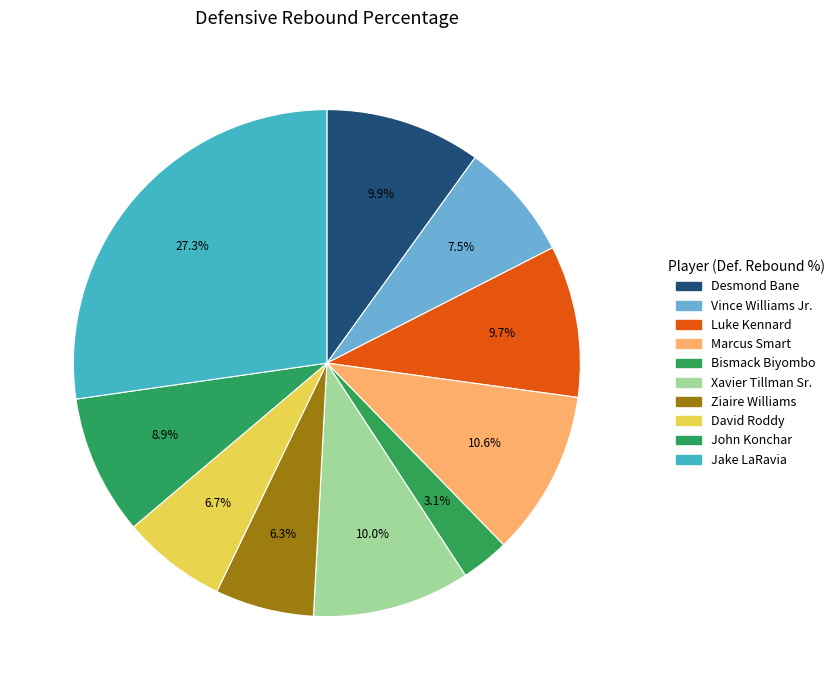

How many slices are in this pie chart?

10